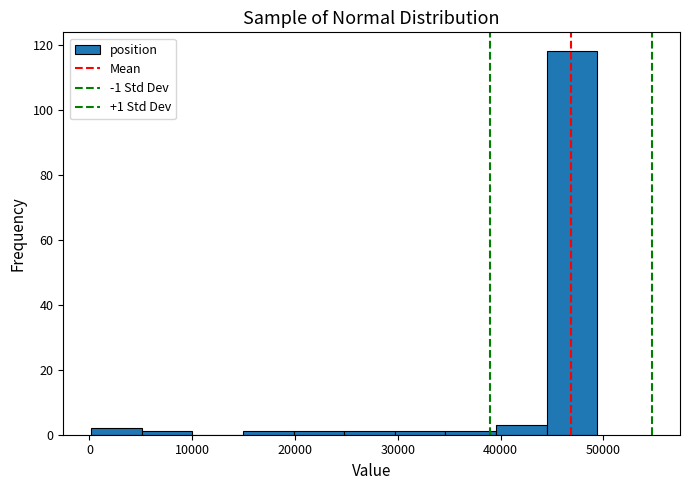

Which range on the x-axis has the tallest bar?

44000 to 49000